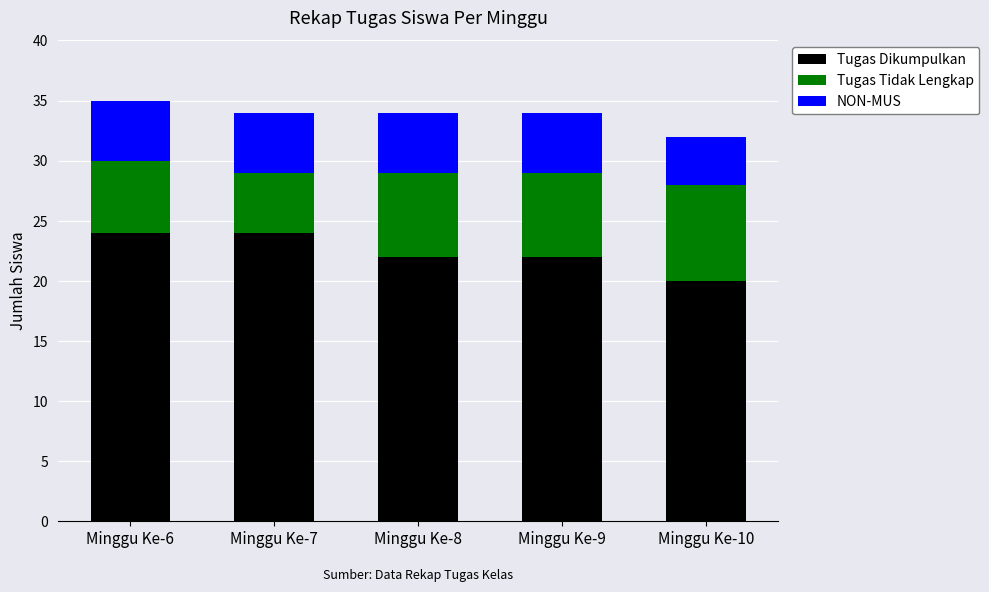

The Tugas Dikumpulkan series shows 35 at Minggu Ke-7. True or false?

False